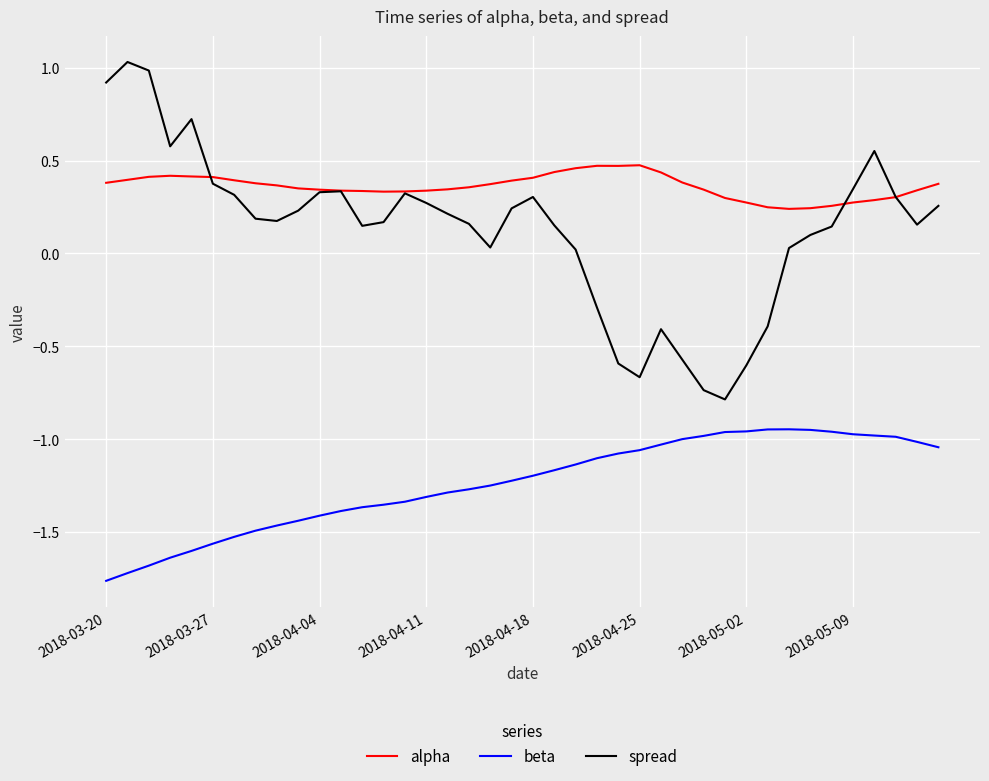

What is the maximum value shown in the chart?

1.0